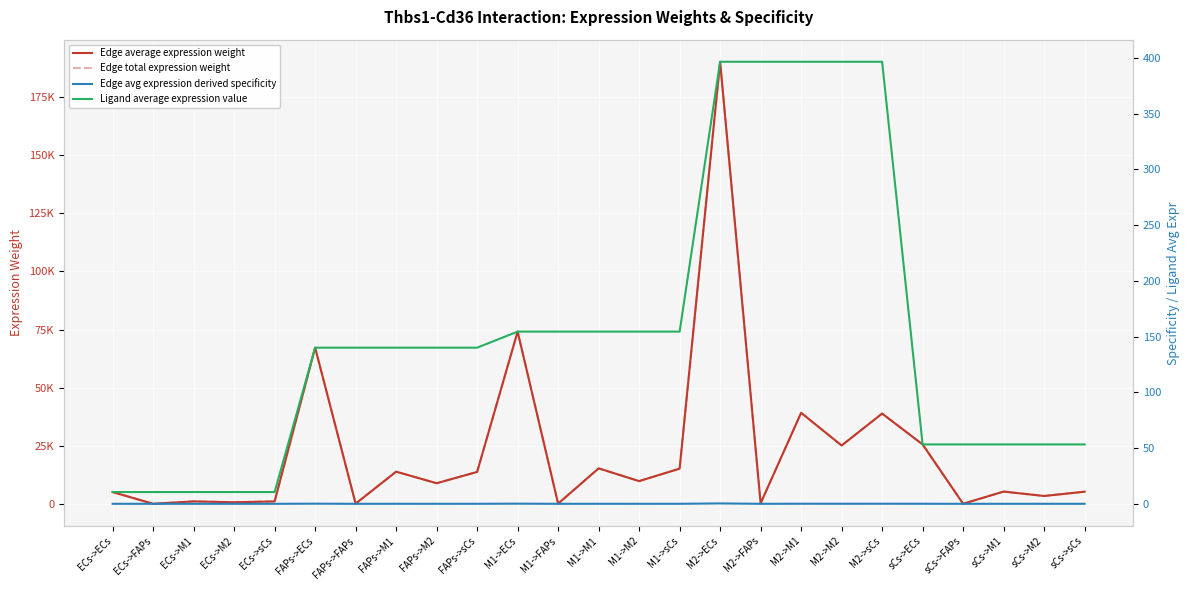

How many data points does each series have?

25